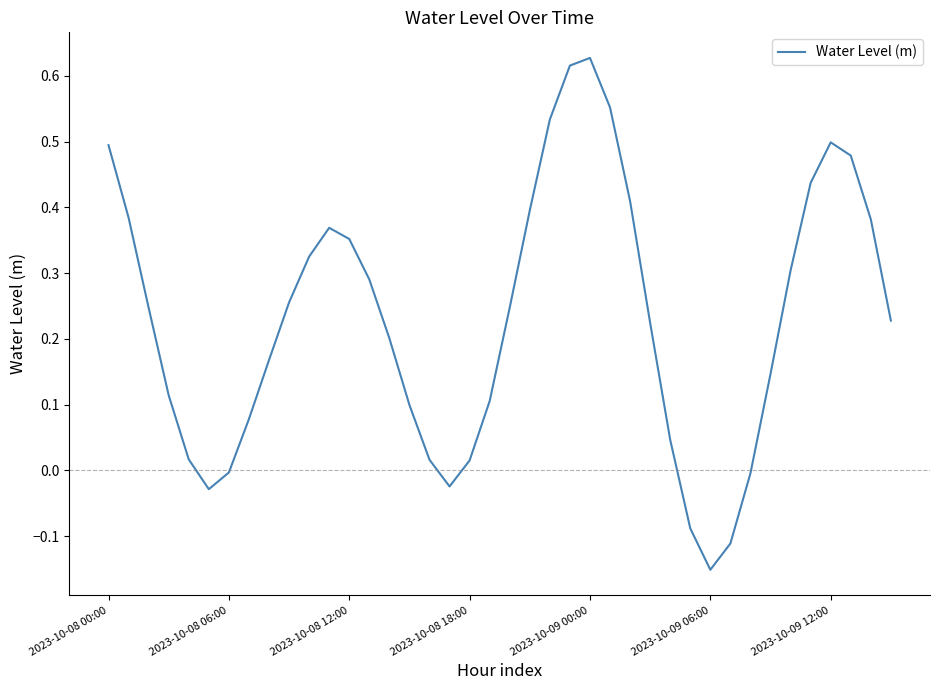

What is the difference between the maximum and minimum values?

0.8